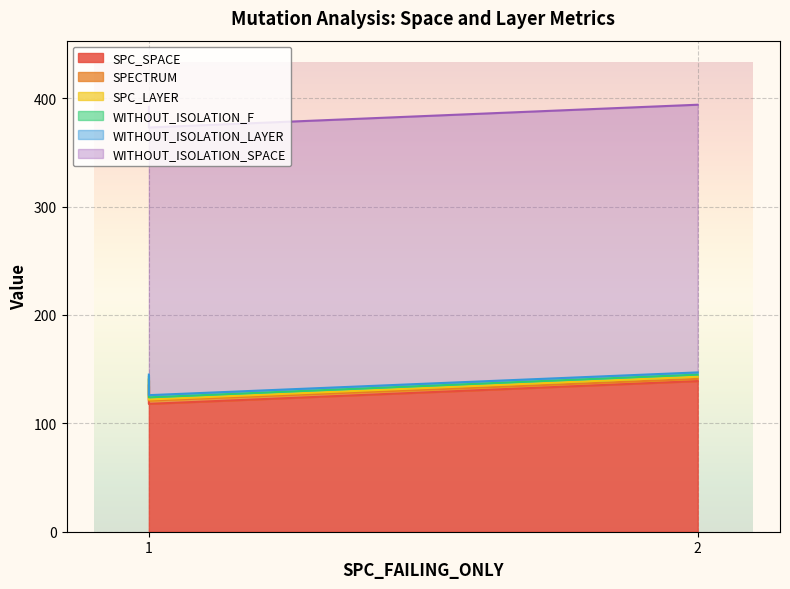

The SPC_SPACE series shows 55 at 1. True or false?

False